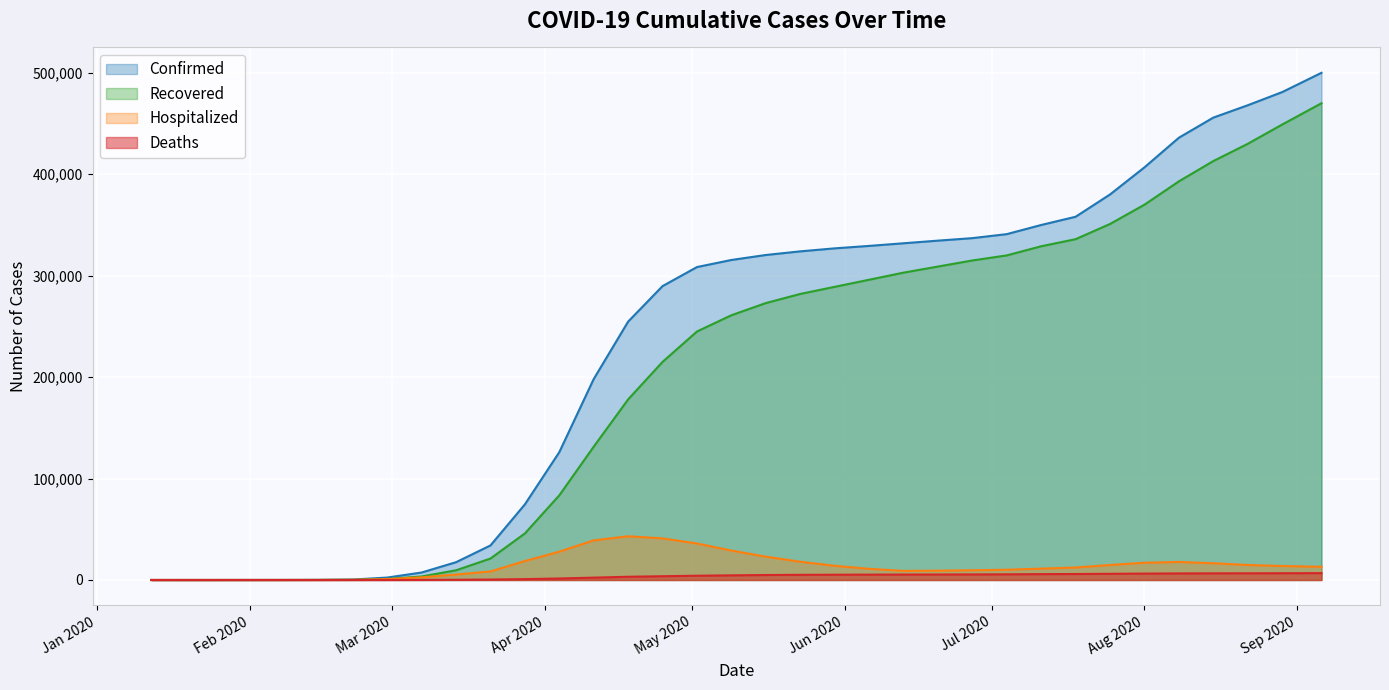

After their last crossing, which series has the higher values: Hospitalized or Recovered?

Recovered